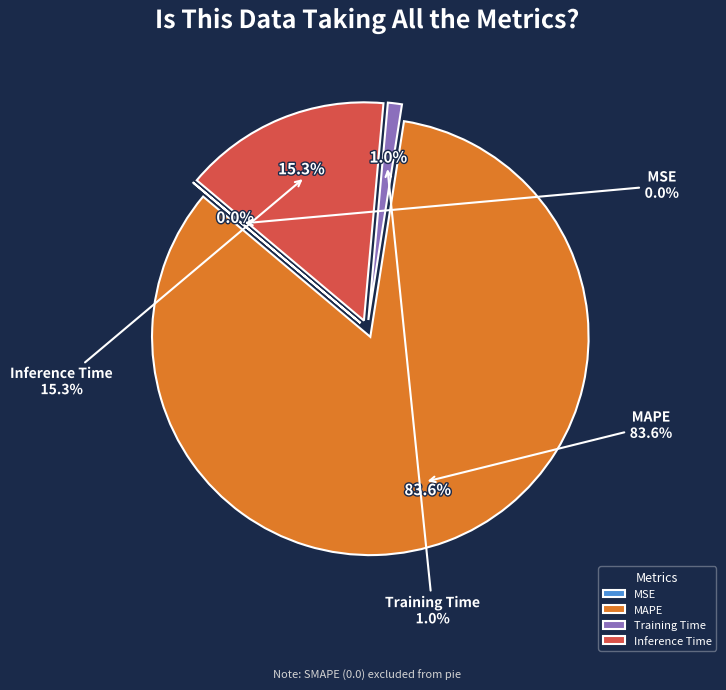

What percentage do Training Time and MAPE together represent?

84.7%